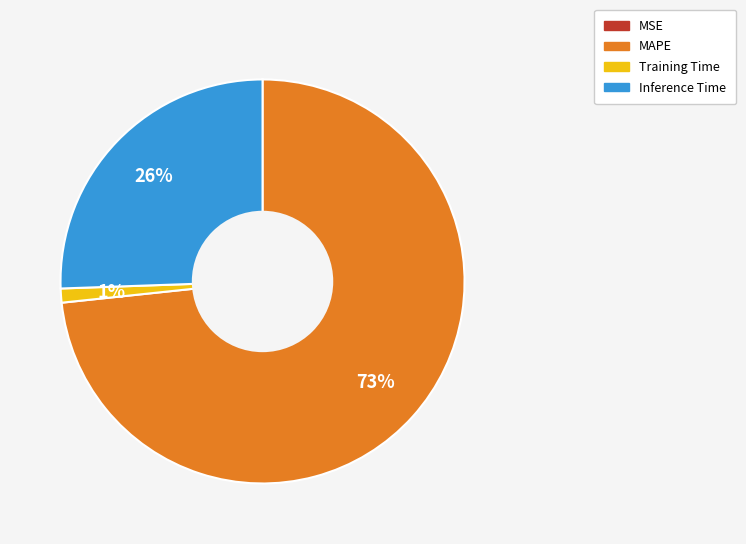

Which category has the biggest portion of the pie?

MAPE